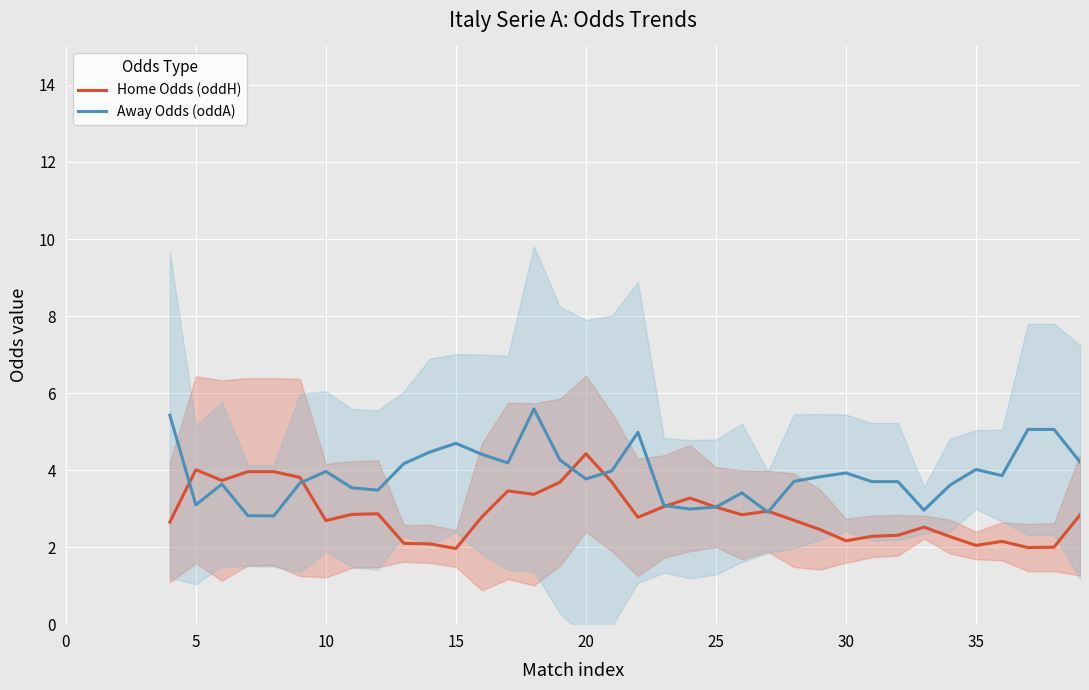

Which category has the highest value in the Home Odds (oddH) series?

20